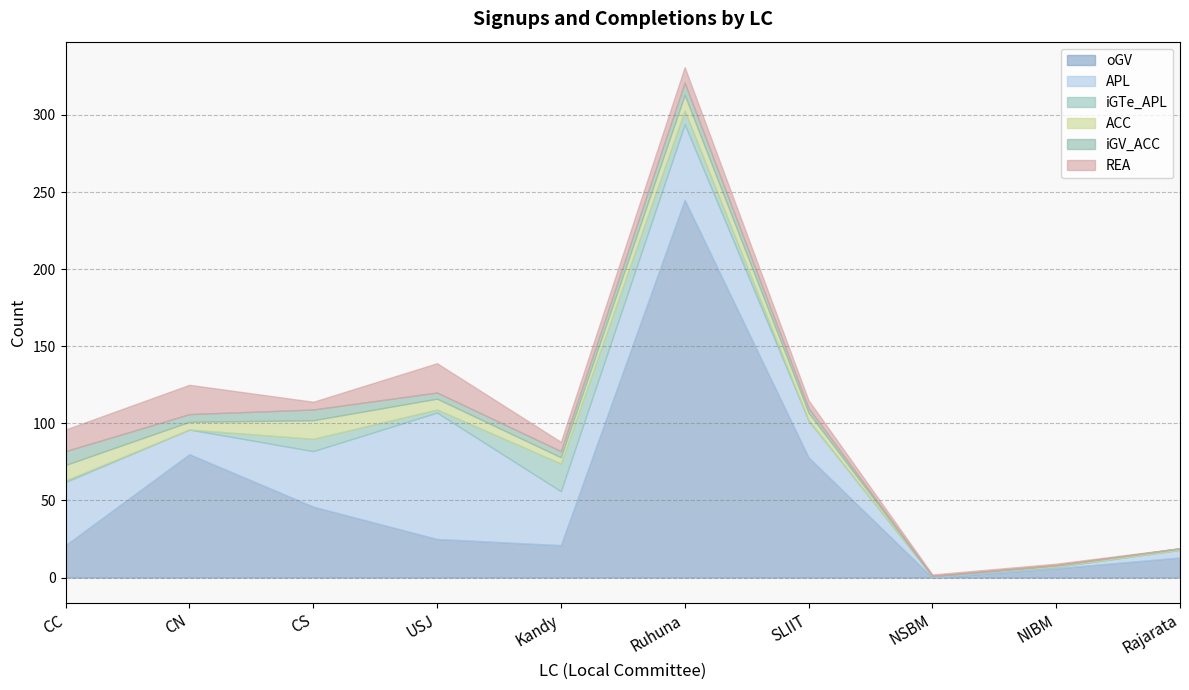

True or false: iGTe_APL and REA intersect in this chart.

True